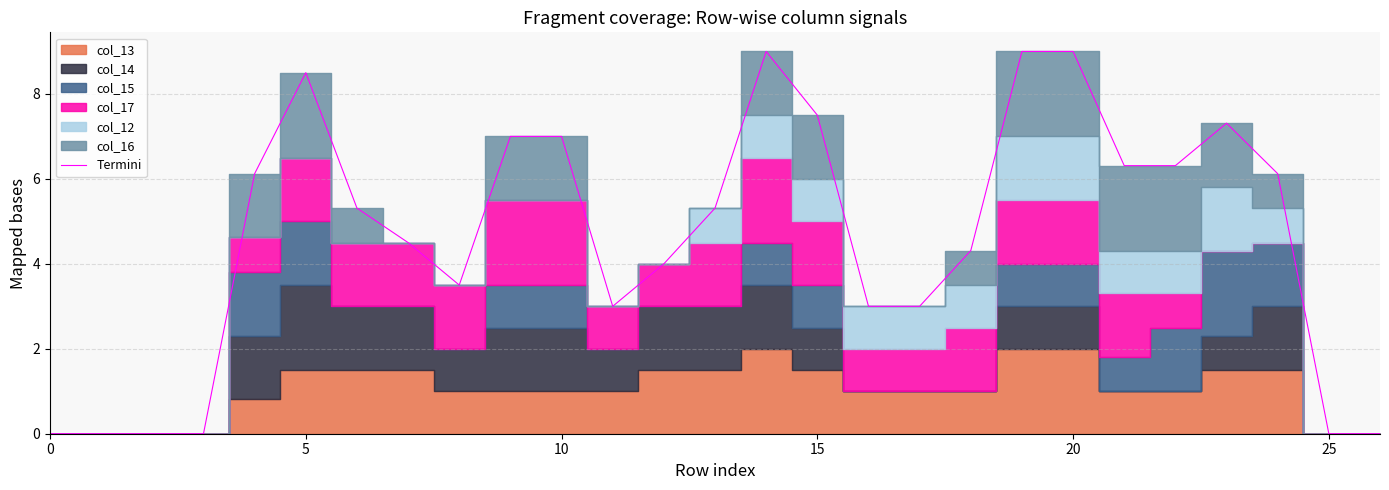

At which label is the value closest to 4?

12